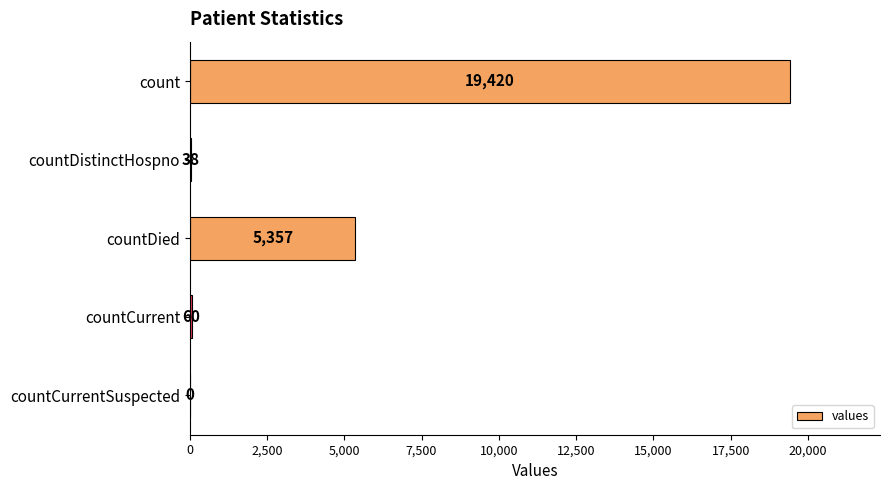

What is the sum of all values?

24875